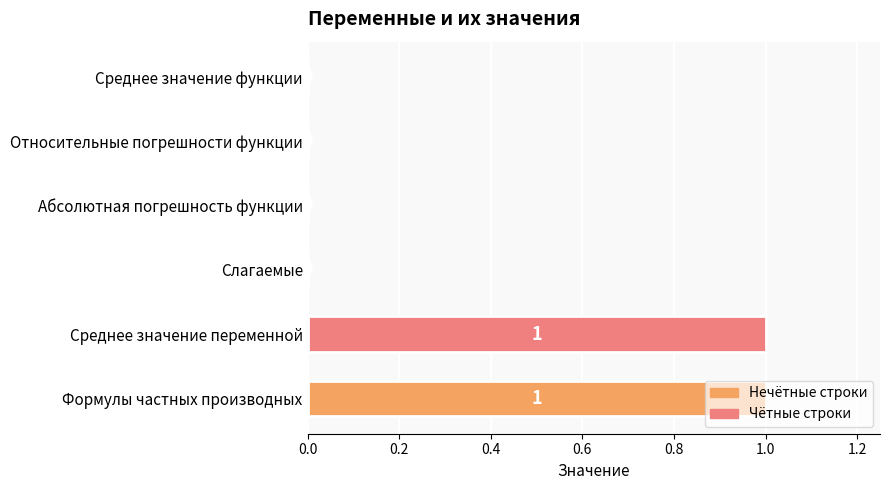

The value at Среднее значение переменной is 1. True or false?

True